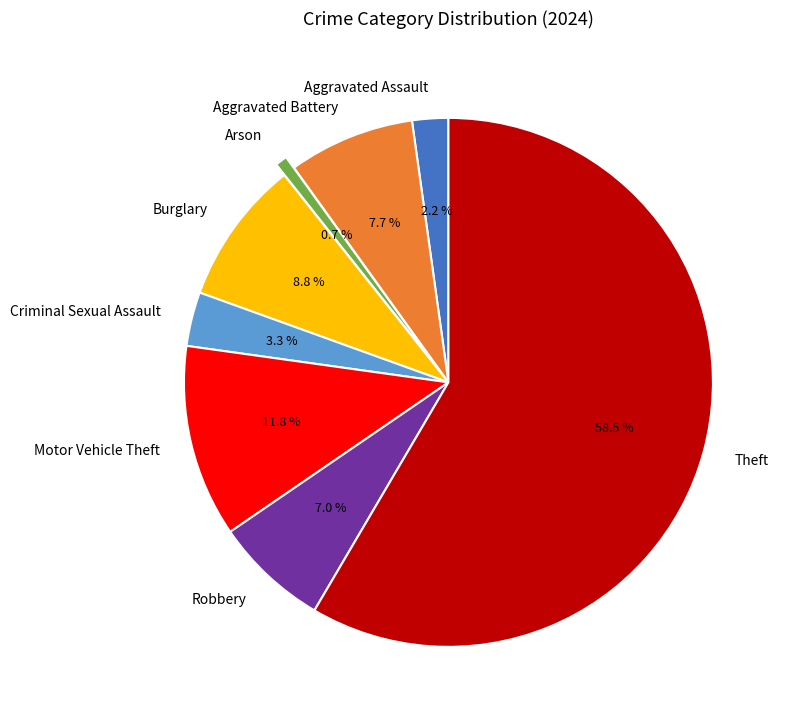

To the nearest percent, what percentage of the pie is Criminal Sexual Assault?

3%